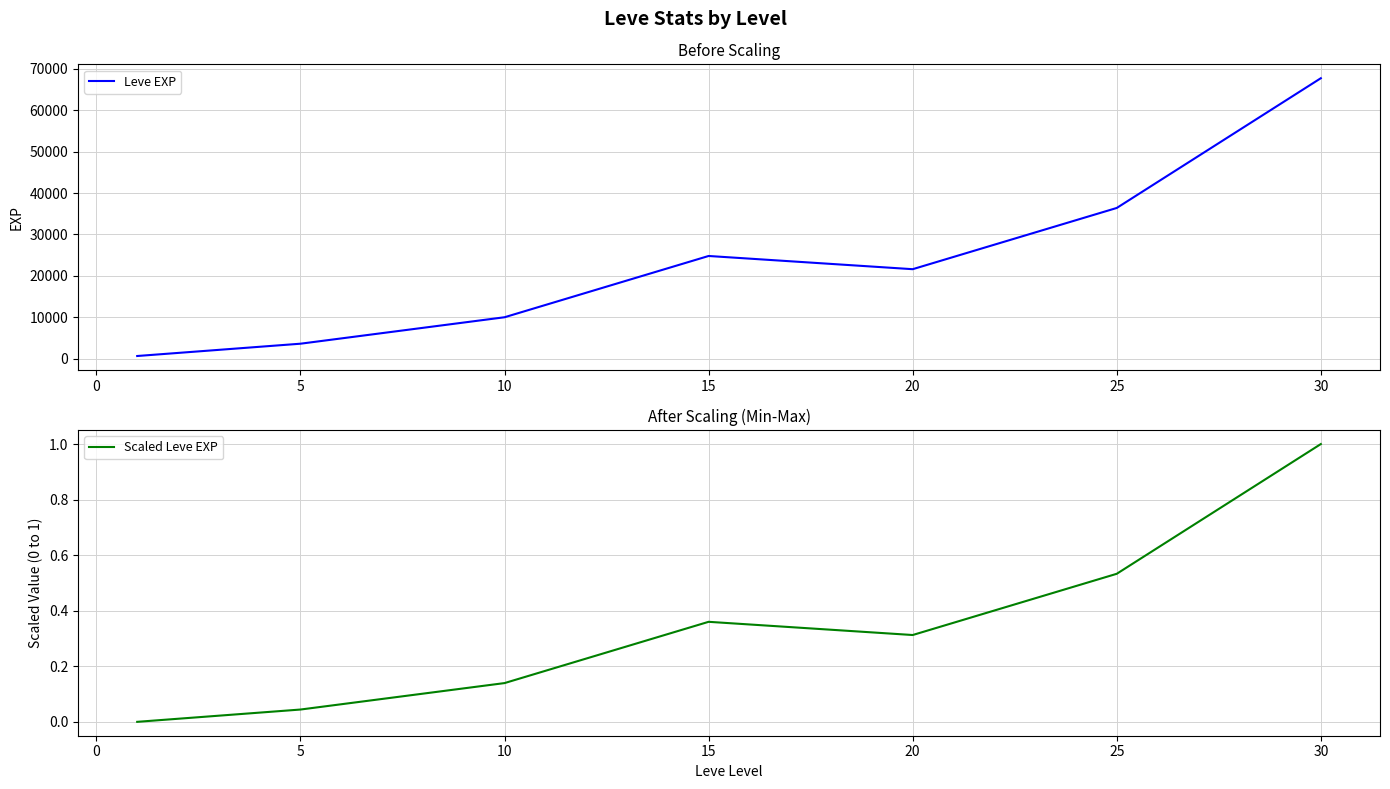

Reading right to left, extract all data points from this chart.

Leve EXP: 67730.0	36390.0	21600.0	24790.0	9990.0	3600.0	630.0
Scaled Leve EXP: 1.0	0.5	0.3	0.4	0.1	0.0	0.0